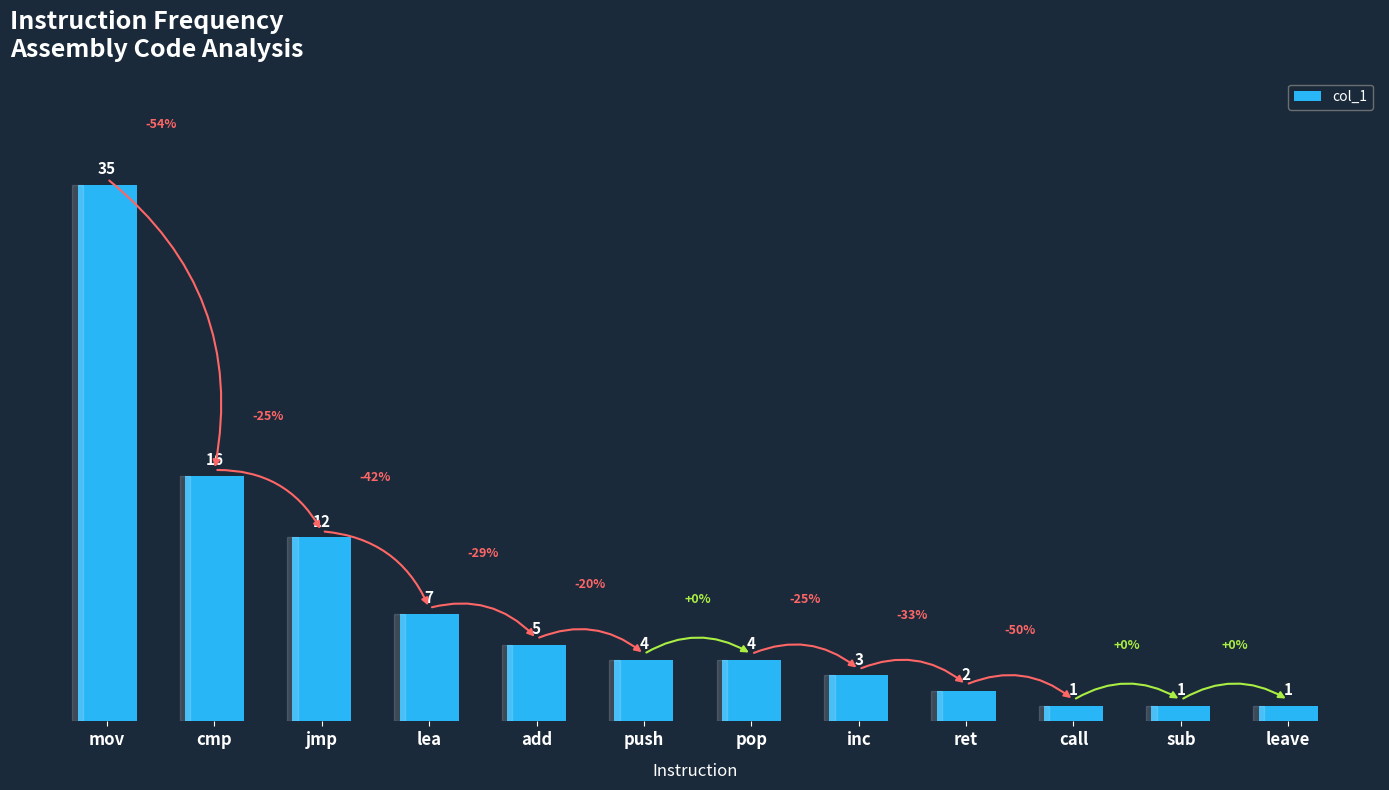

At which category does the chart reach its peak across all series?

mov